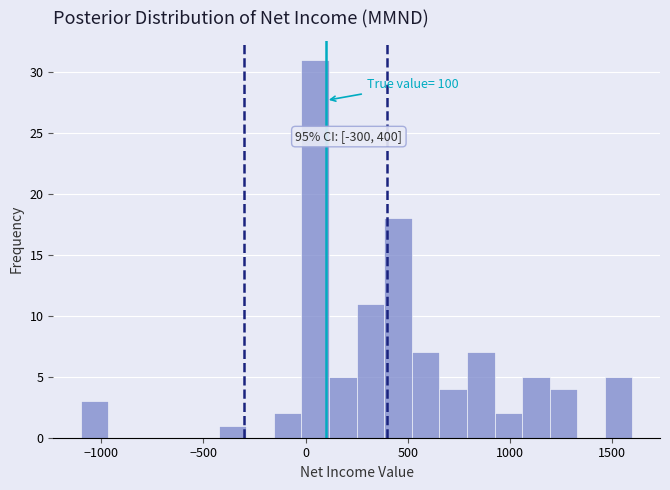

Read against the x-axis, roughly where is the centre of the tallest bar?

50